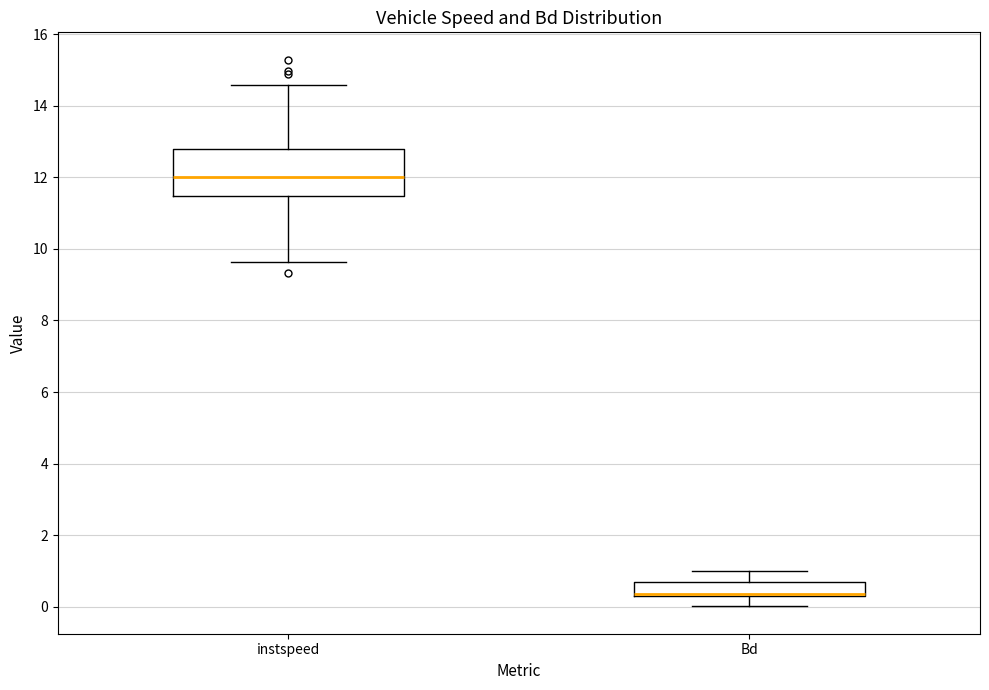

Which box's median line is the highest?

instspeed